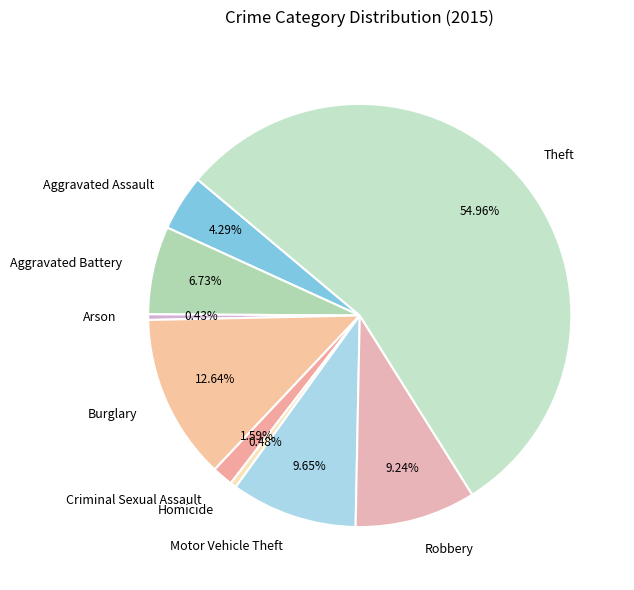

True or false: Robbery accounts for 20% of the total.

False